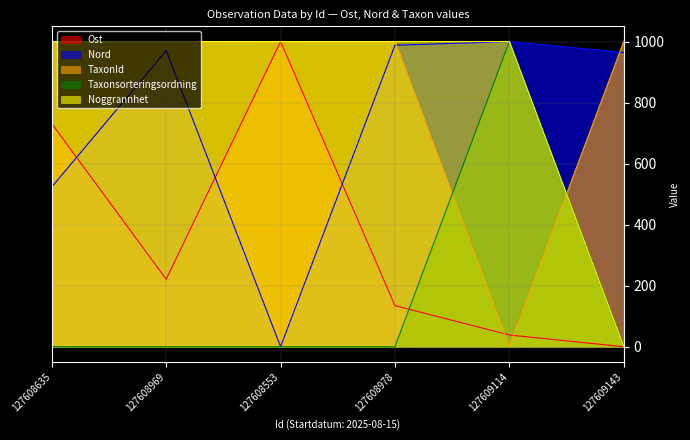

Which label corresponds to the smallest value in the chart?

127609143